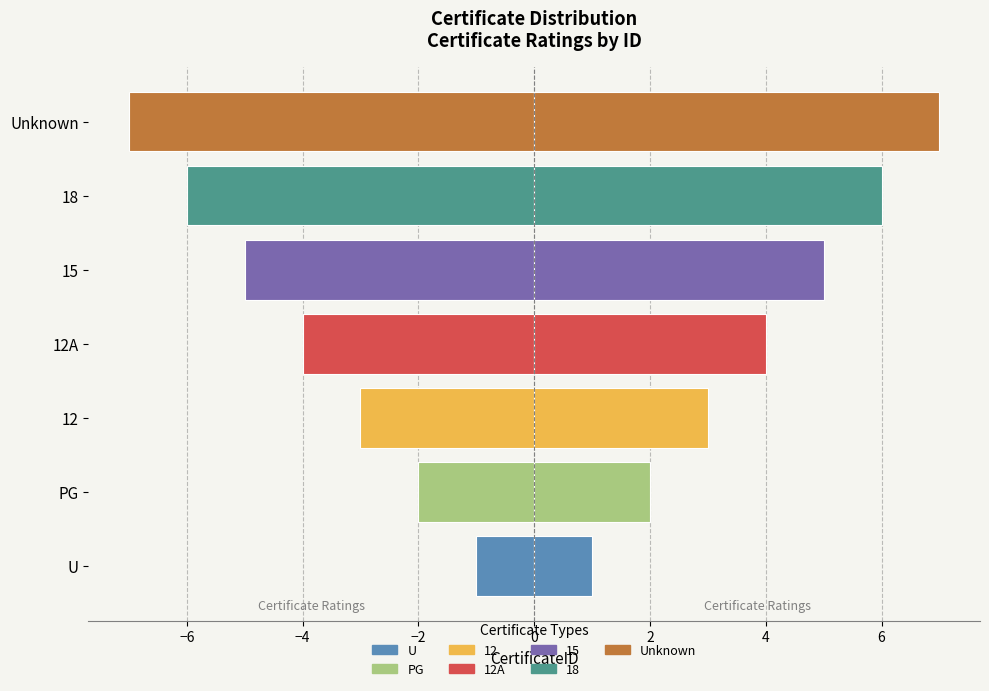

Between 12 and PG, which is larger?

PG